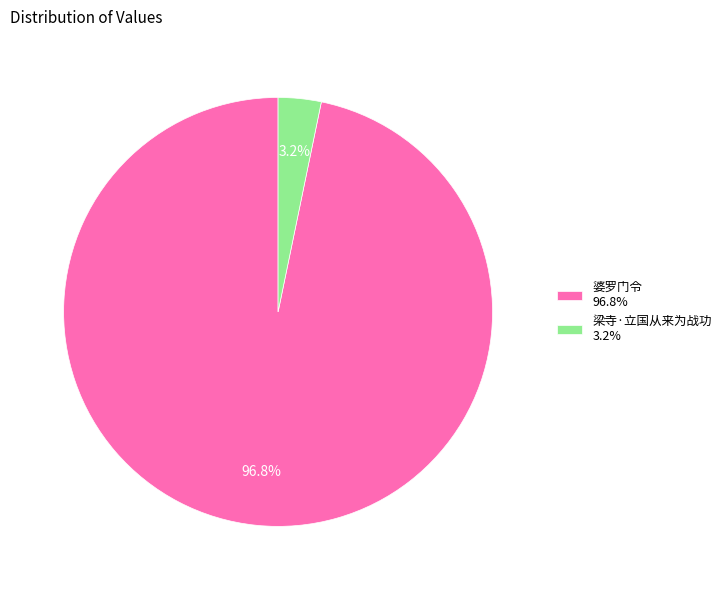

To the nearest percent, what is the average slice percentage?

50%